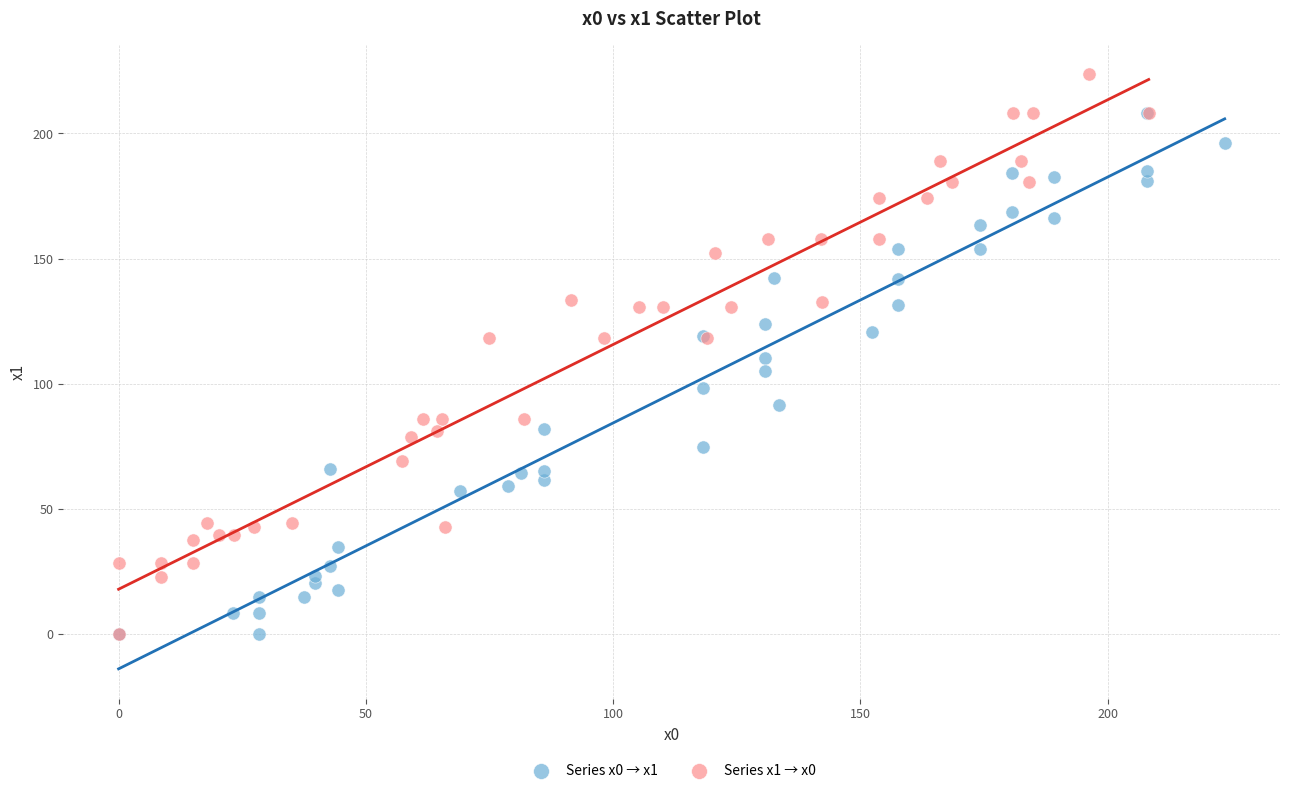

Which series has the widest spread of Y values?

Series x1 → x0